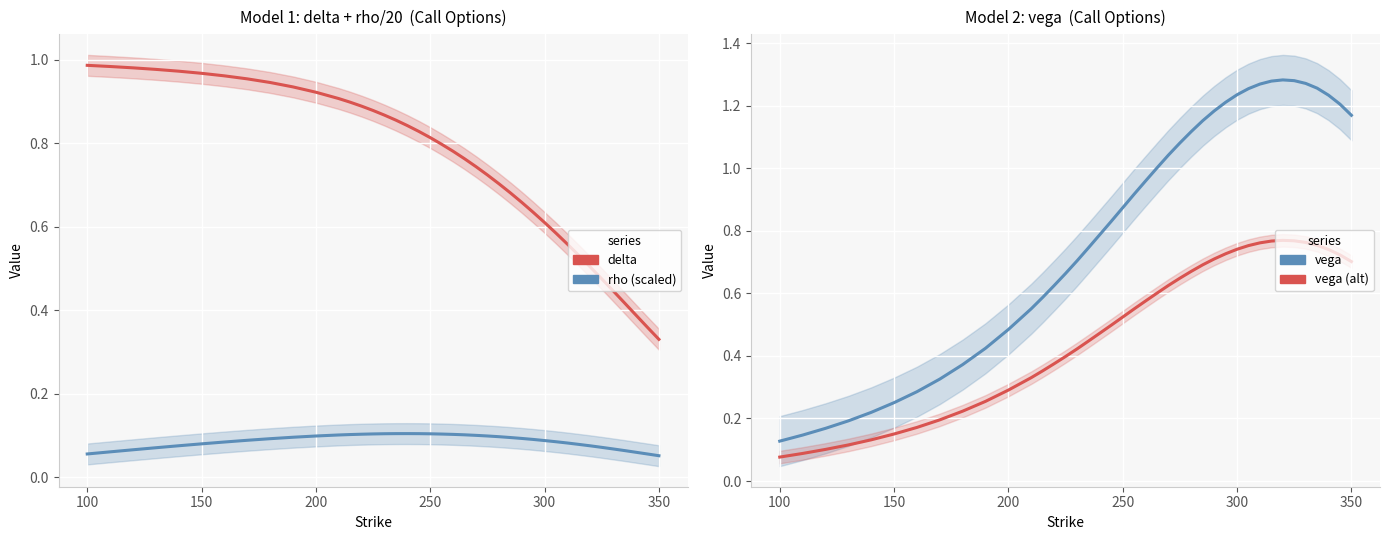

Which series ends up on top after the final intersection of delta and vega (alt)?

vega (alt)